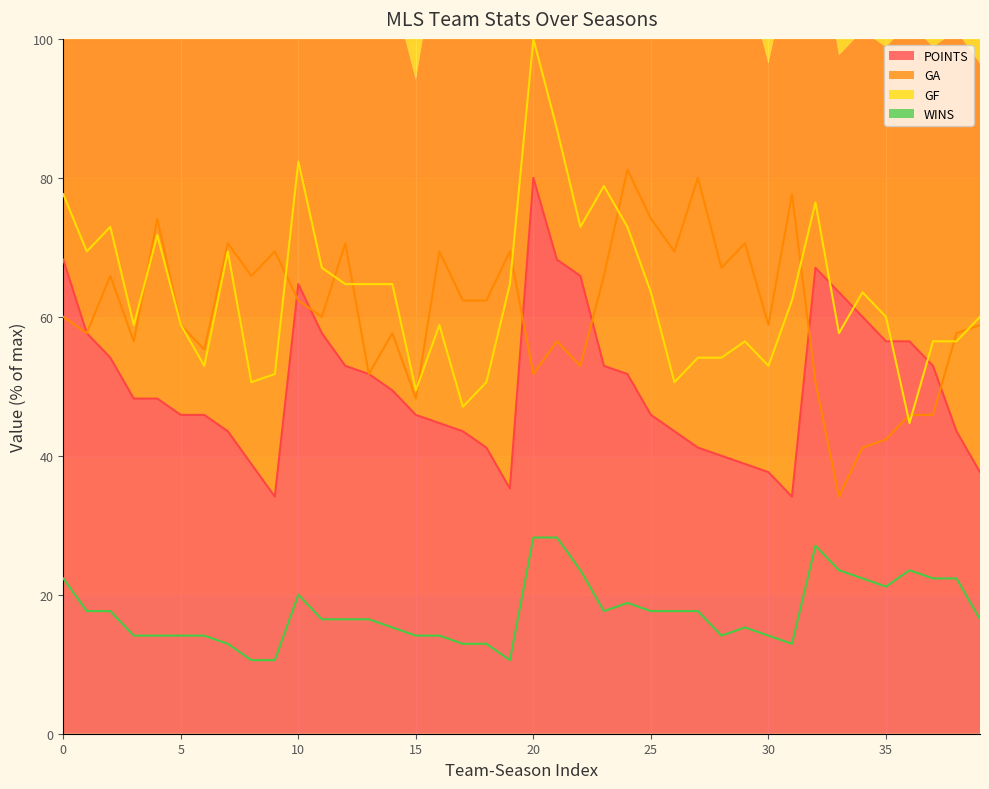

Rank the series by their maximum value, from highest to lowest.

GF, GA, POINTS, WINS